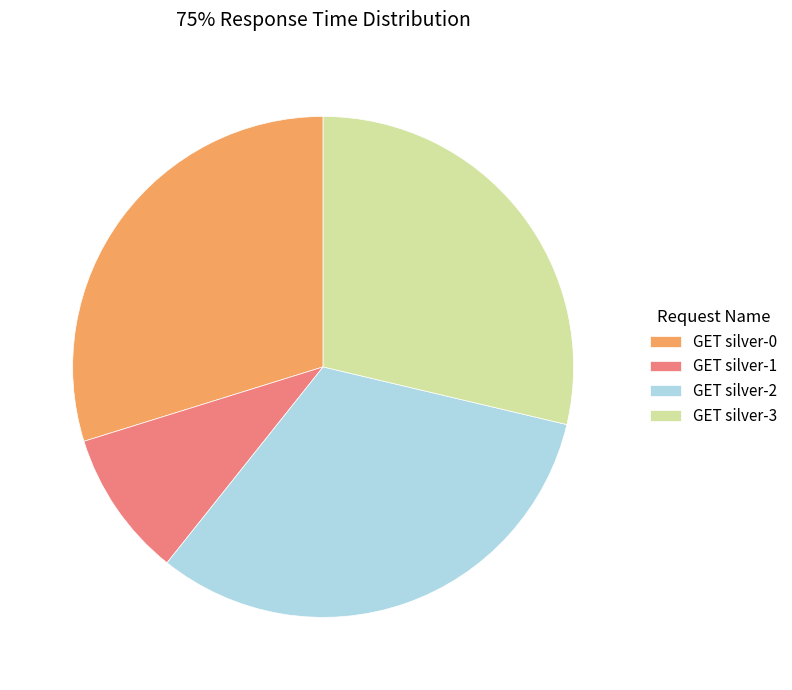

Approximately how many times larger is the value at GET silver-1 compared to GET silver-2?

0.3